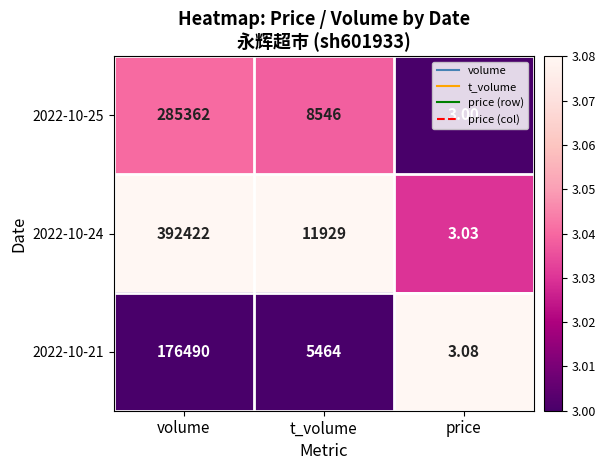

Is the value of 2022-10-21 at price greater than the value of 2022-10-24 at volume?

No